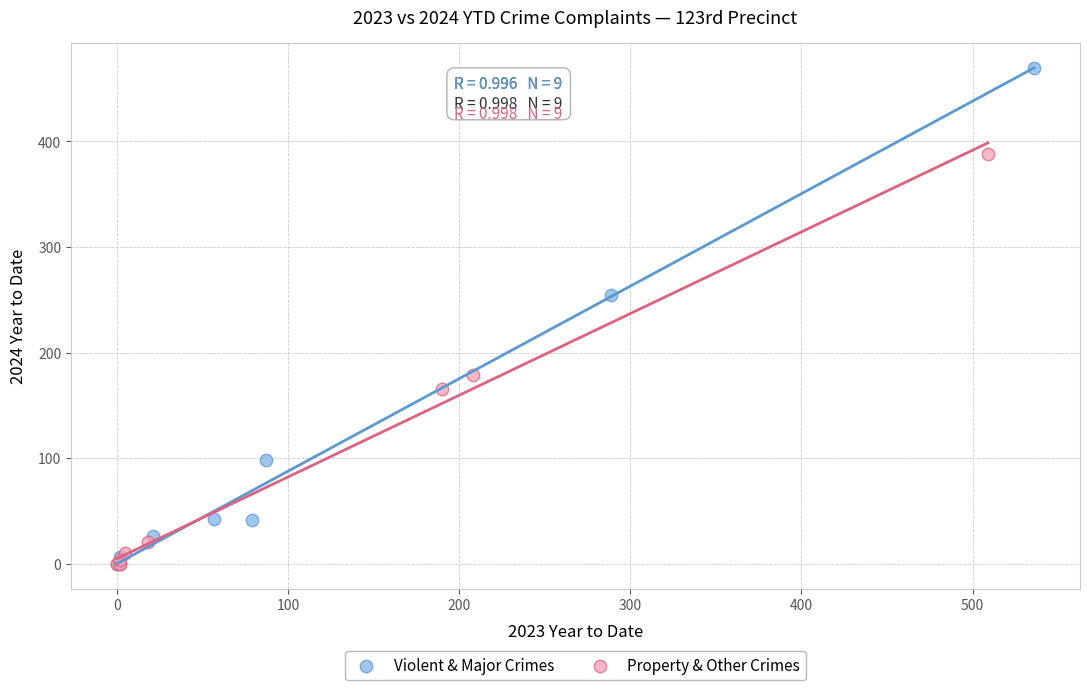

Which series has the widest spread of Y values?

Violent & Major Crimes